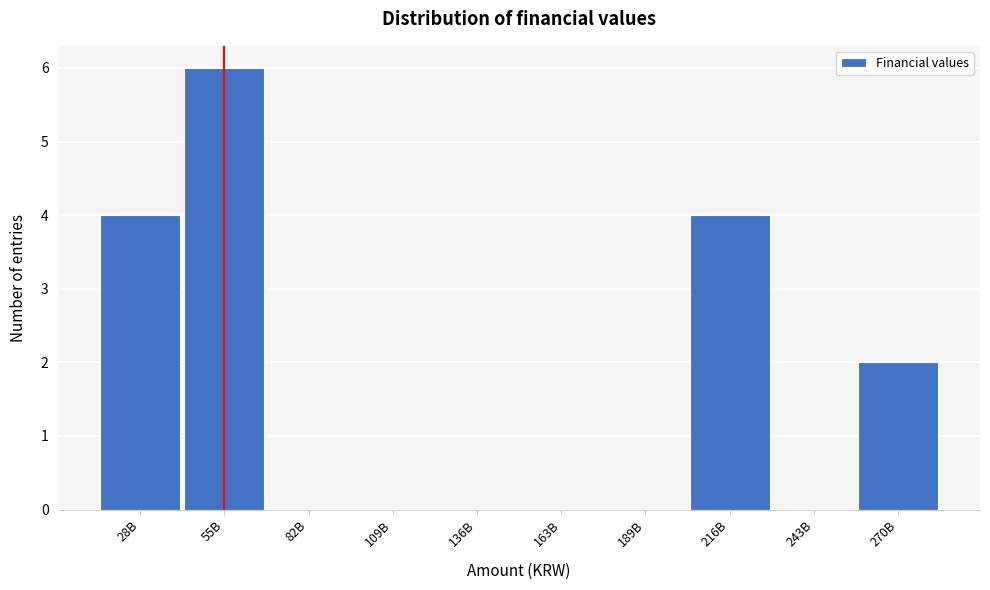

Reading left to right, transcribe all the data shown in this chart.

28B=4	55B=6	82B=0	109B=0	136B=0	163B=0	189B=0	216B=4	243B=0	270B=2